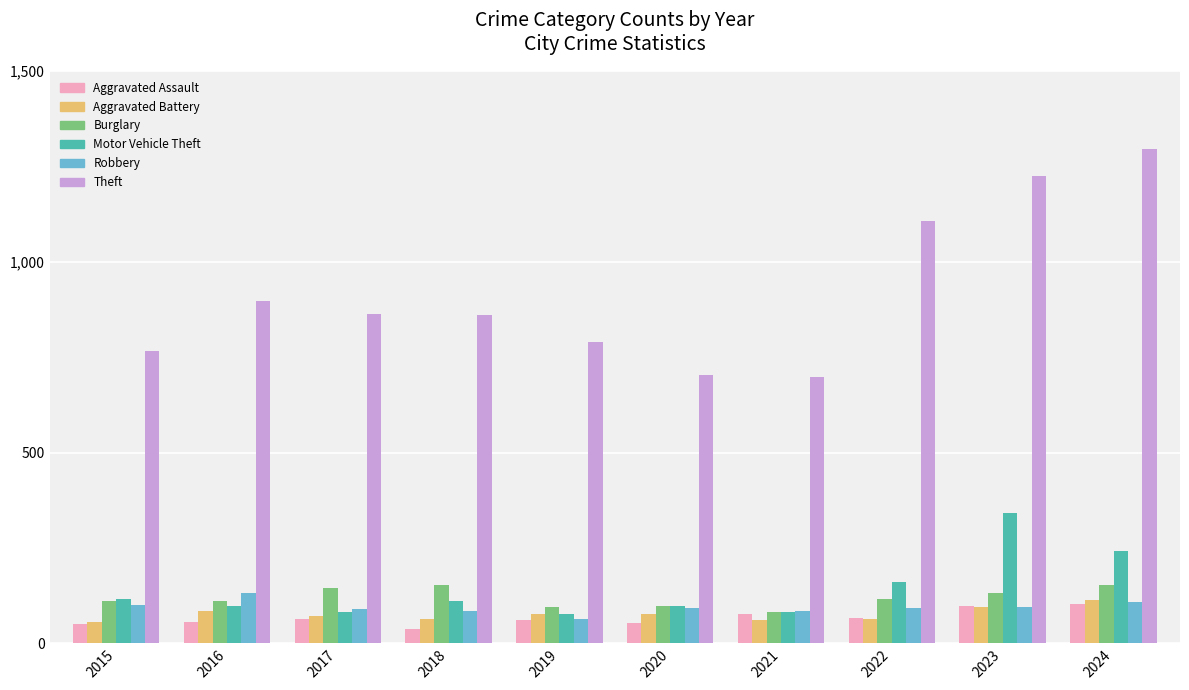

What is the value of the Robbery bar at the 9th from the left?

95